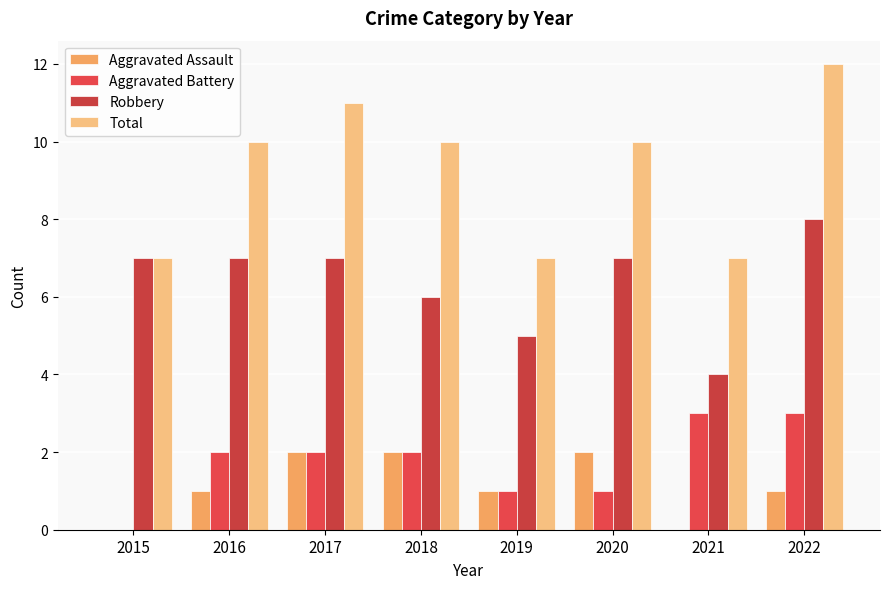

What value does the Robbery series have at 2020?

7